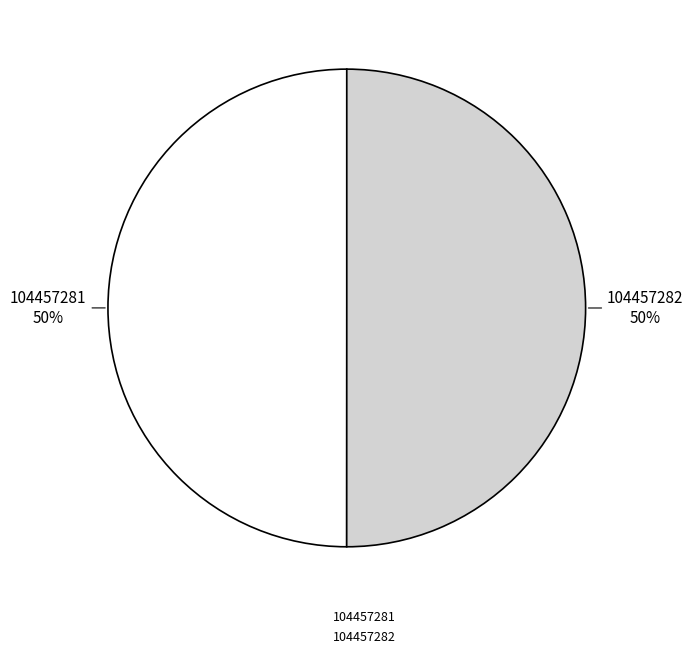

Combined, do 104457281 and 104457282 account for over 50%?

Yes